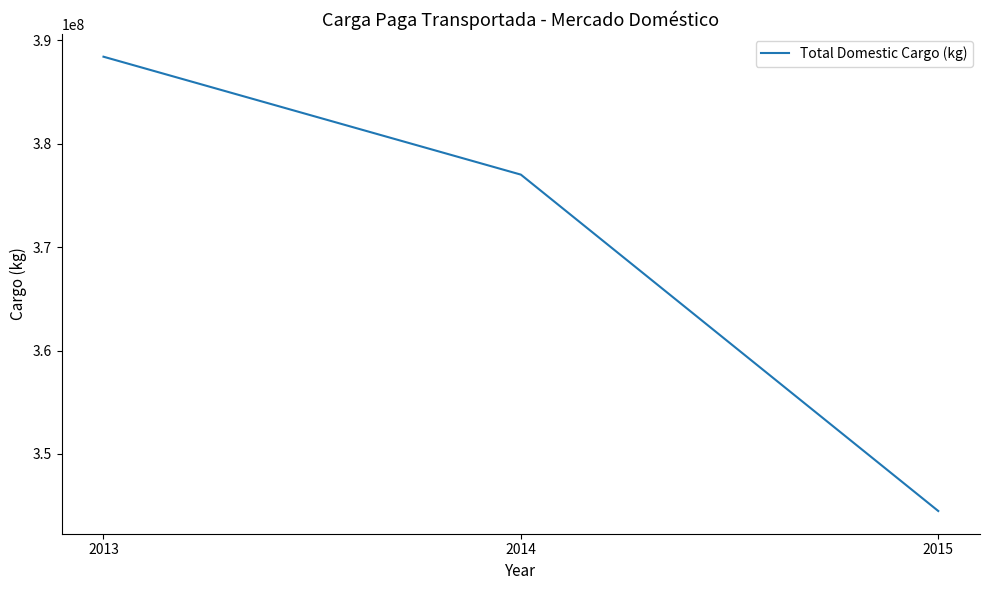

What value does the data have at 2014, to the nearest 50?

377013850